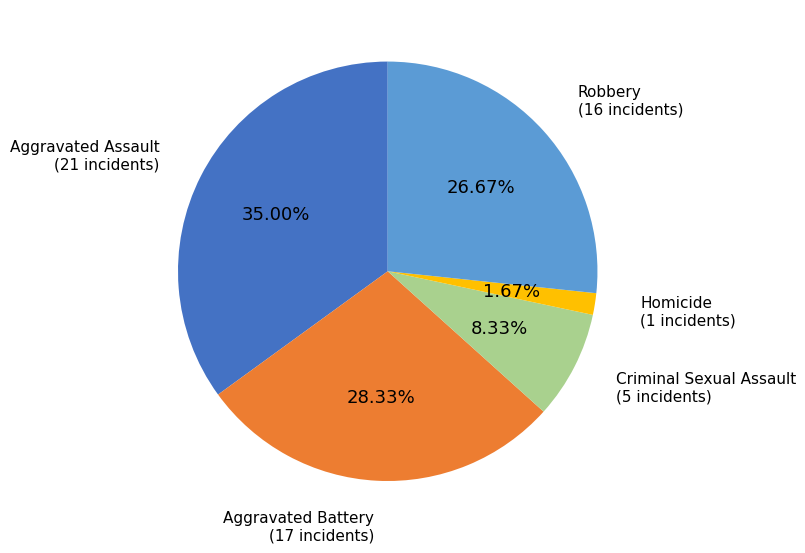

Is there any slice that represents more than half of the pie?

No